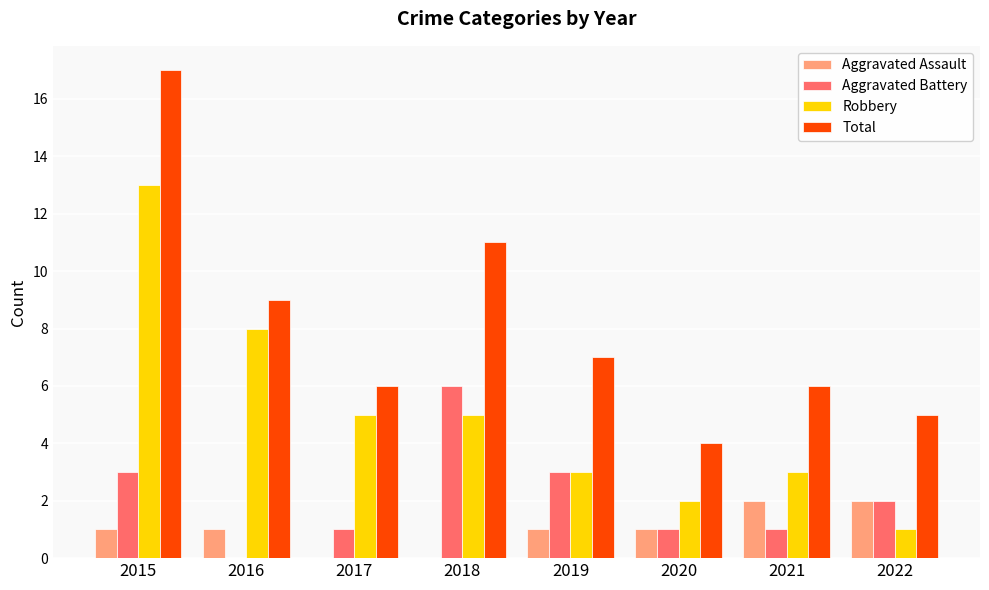

What is the sum of the Total values at 2017 and 2022?

11